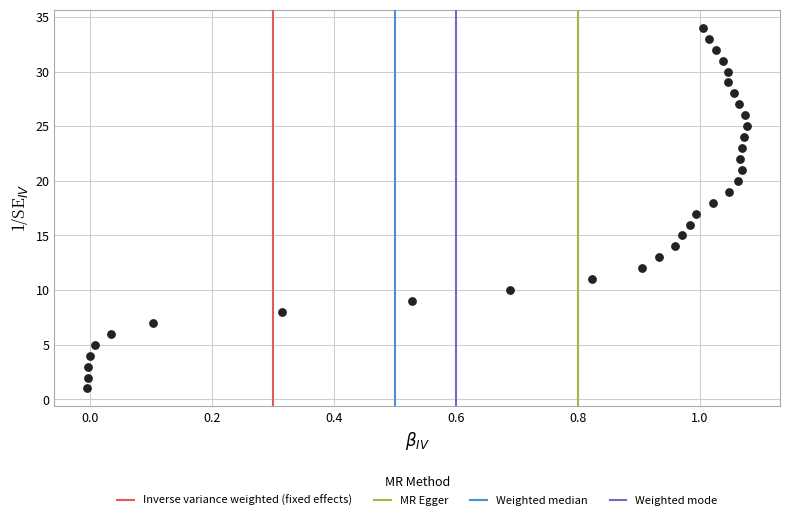

What is the range of Y values (max minus min)?

33